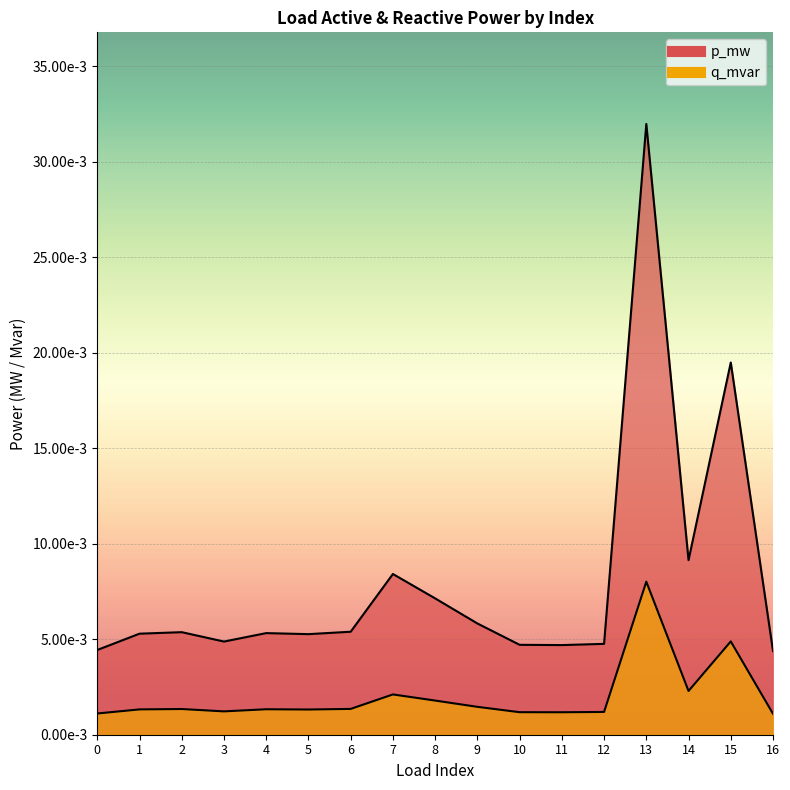

Rank the categories by p_mw value from highest to lowest.

13, 15, 14, 7, 8, 9, 6, 2, 4, 1, 5, 3, 12, 10, 11, 0, 16